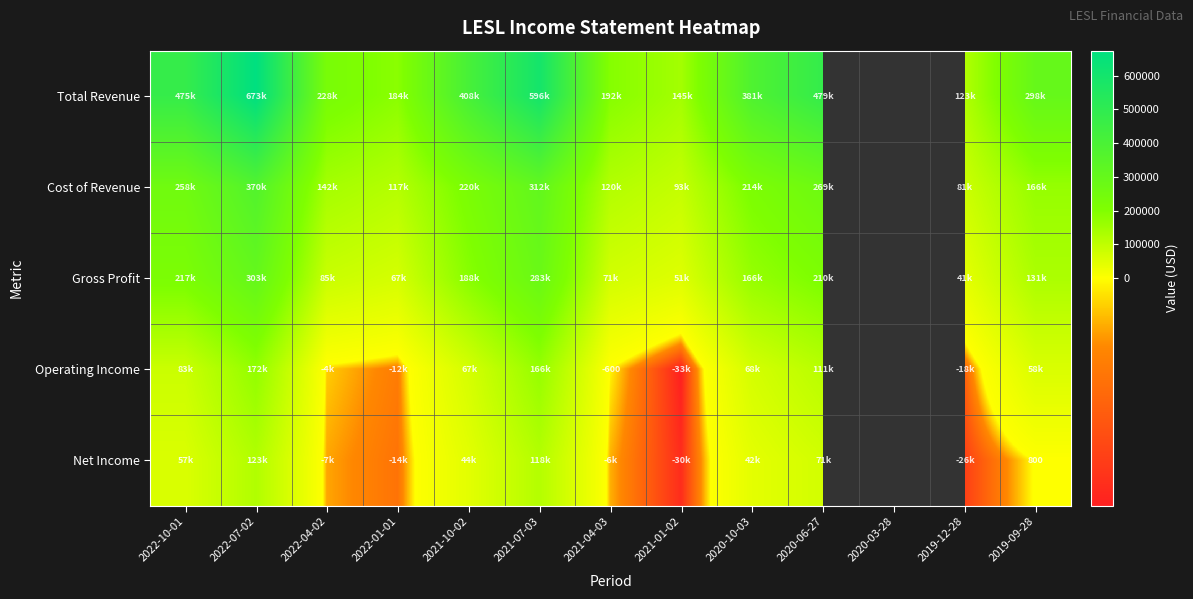

List the series in order of their peak value, lowest first.

Net Income, Operating Income, Gross Profit, Cost of Revenue, Total Revenue